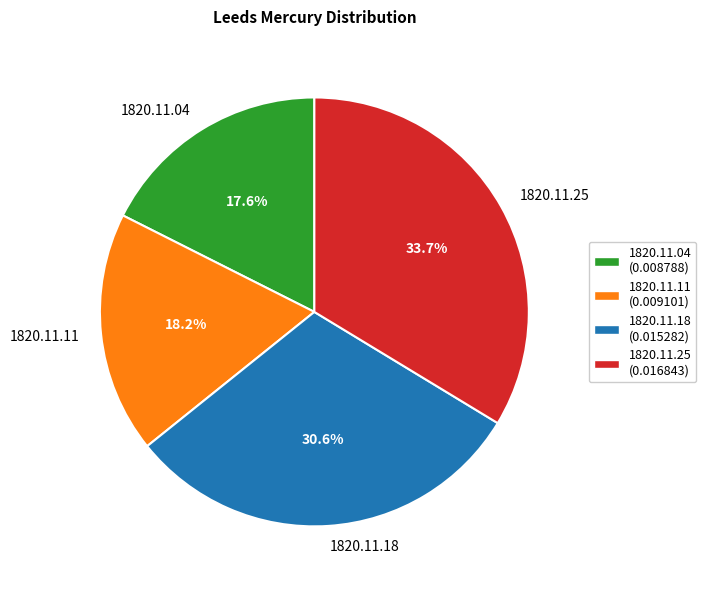

Which slice is the largest?

1820.11.25